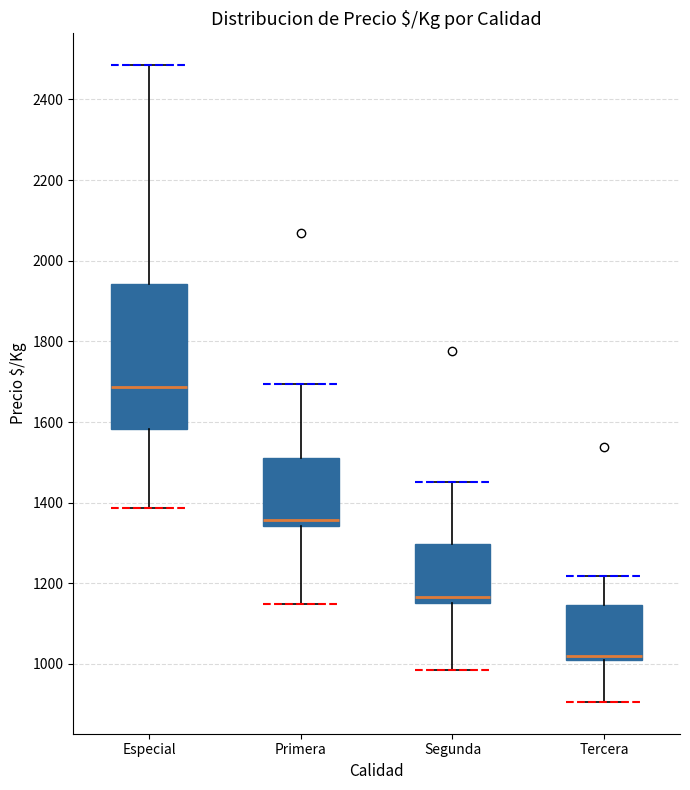

Reading left to right, read every box against the y-axis: the position of its median line, the range the box covers, and the ends of its whiskers. The values are not printed on the chart, so give them approximately, as read against the axis.

Especial: median 1680, box 1580 to 1940, whiskers 1380 to 2480
Primera: median 1360, box 1340 to 1520, whiskers 1140 to 1700
Segunda: median 1160 (just above the box's lower edge), box 1160 to 1300, whiskers 980 to 1460
Tercera: median 1020 (just above the box's lower edge), box 1020 to 1140, whiskers 900 to 1220